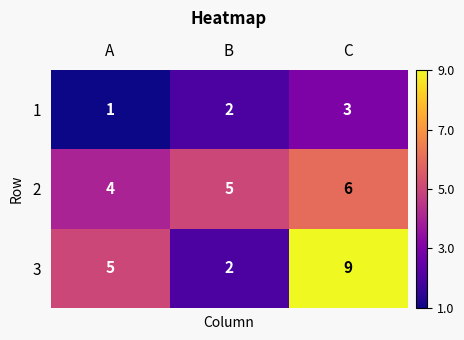

Reading left to right, list all the values displayed in this chart.

1: A=1	B=2	C=3
2: A=4	B=5	C=6
3: A=5	B=2	C=9